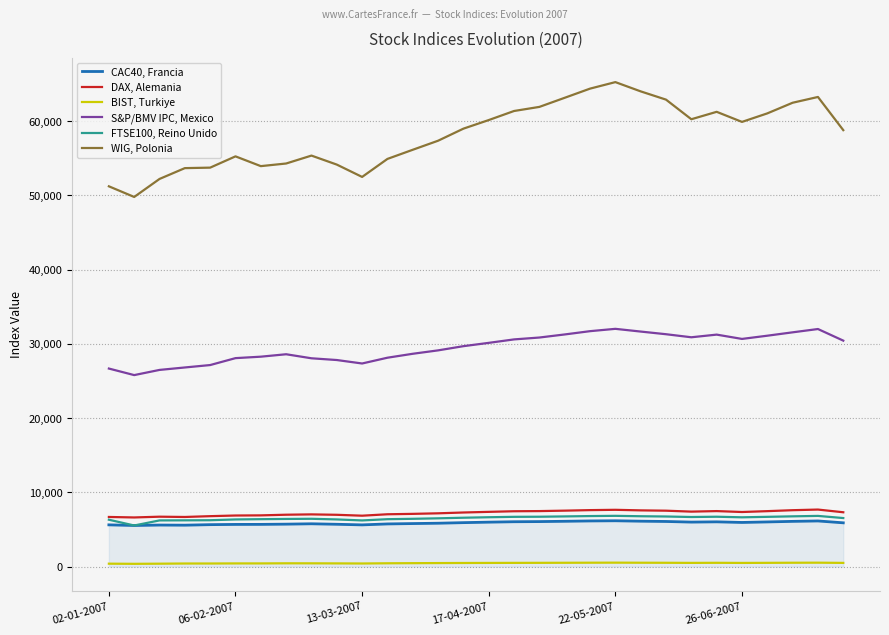

List the series in order of their peak value, highest first.

WIG, Polonia, S&P/BMV IPC, Mexico, DAX, Alemania, FTSE100, Reino Unido, CAC40, Francia, BIST, Turkiye